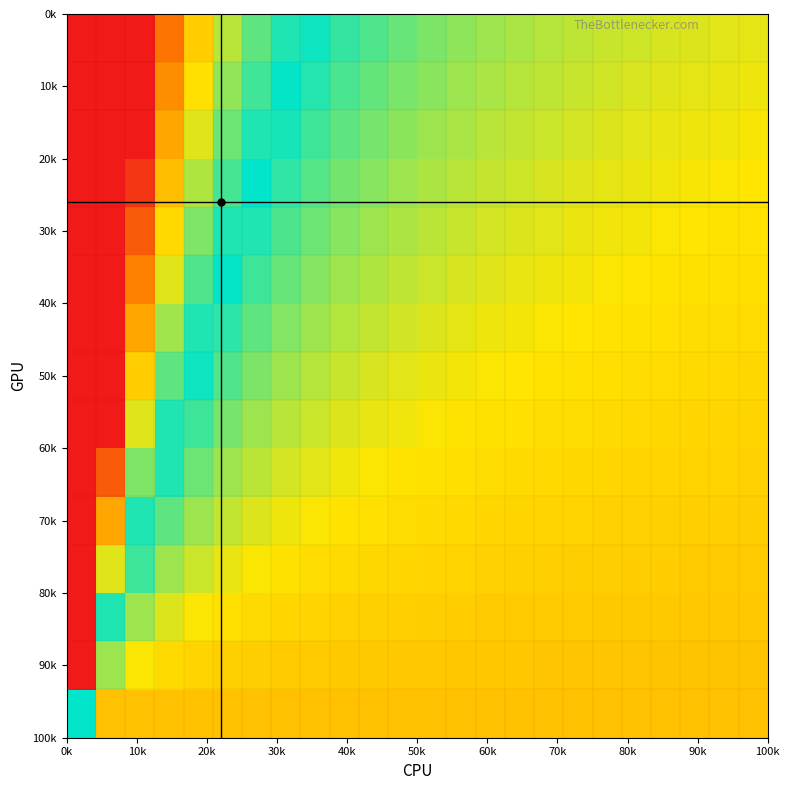

How many categories are shown in the chart?

24